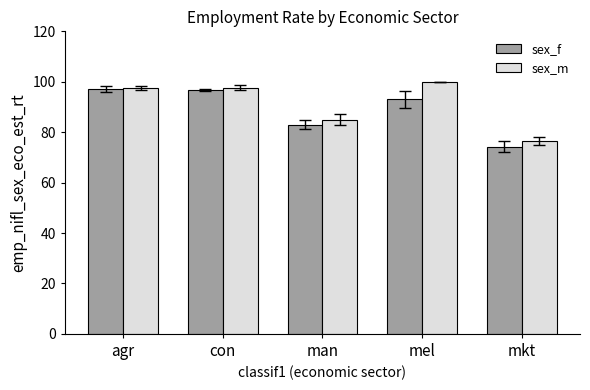

What position from the left is con?

2